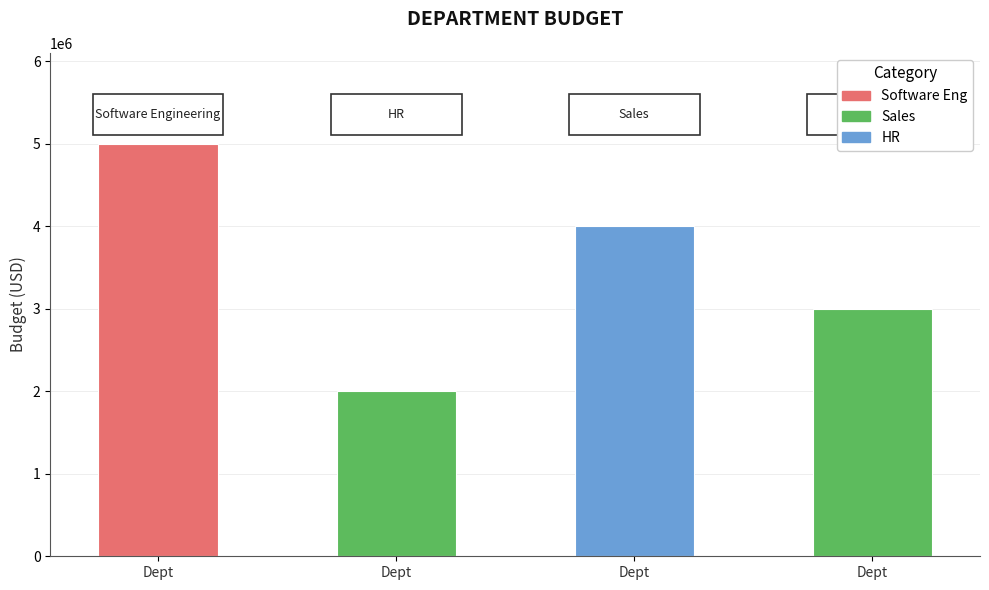

Rank the categories by value from highest to lowest.

Dept, Dept, Dept, Dept